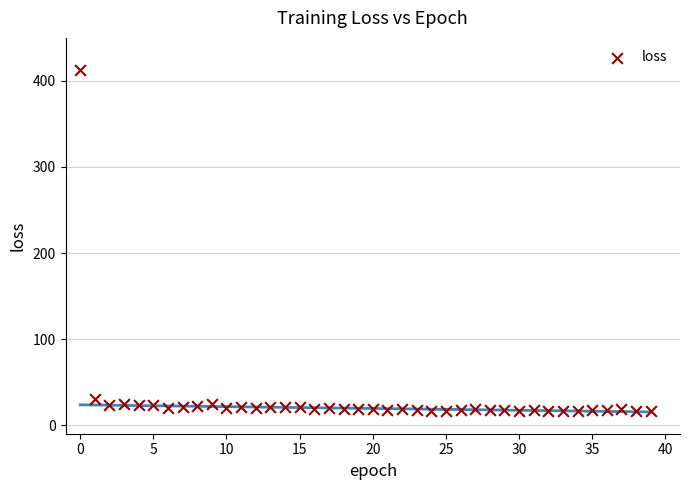

What Y value in the scatter plot is closest to 214?

30.4